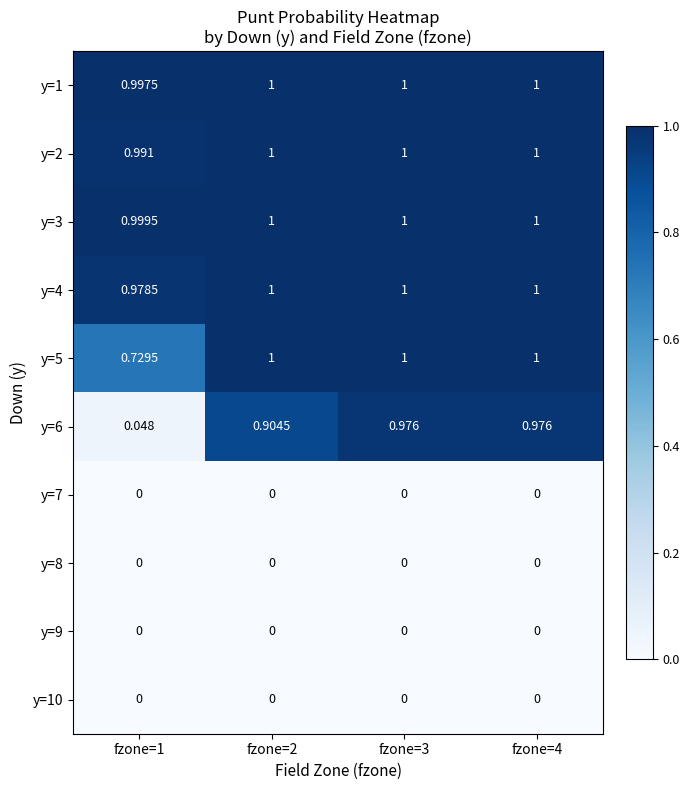

List the series in order of their peak value, highest first.

y=1, y=2, y=3, y=4, y=5, y=6, y=7, y=8, y=9, y=10